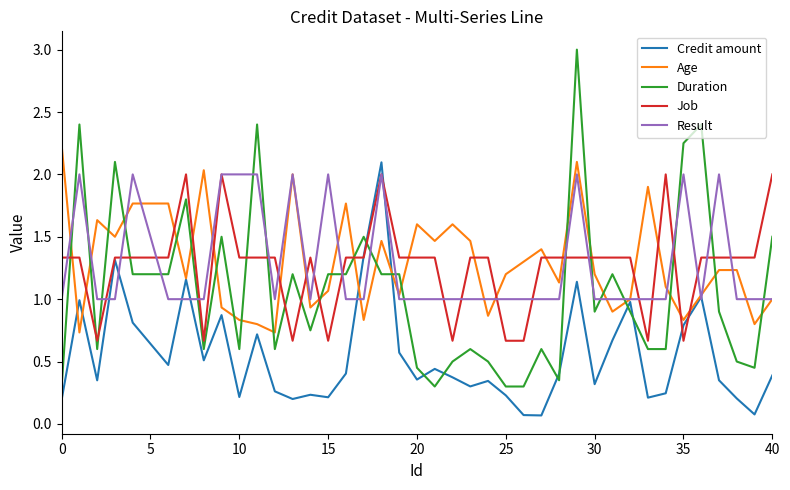

What is the minimum value shown in the chart?

0.1